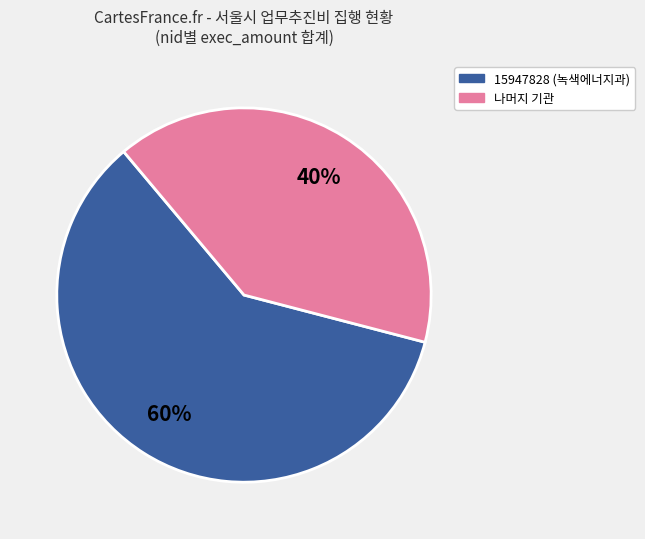

Is there a majority slice in this chart?

Yes